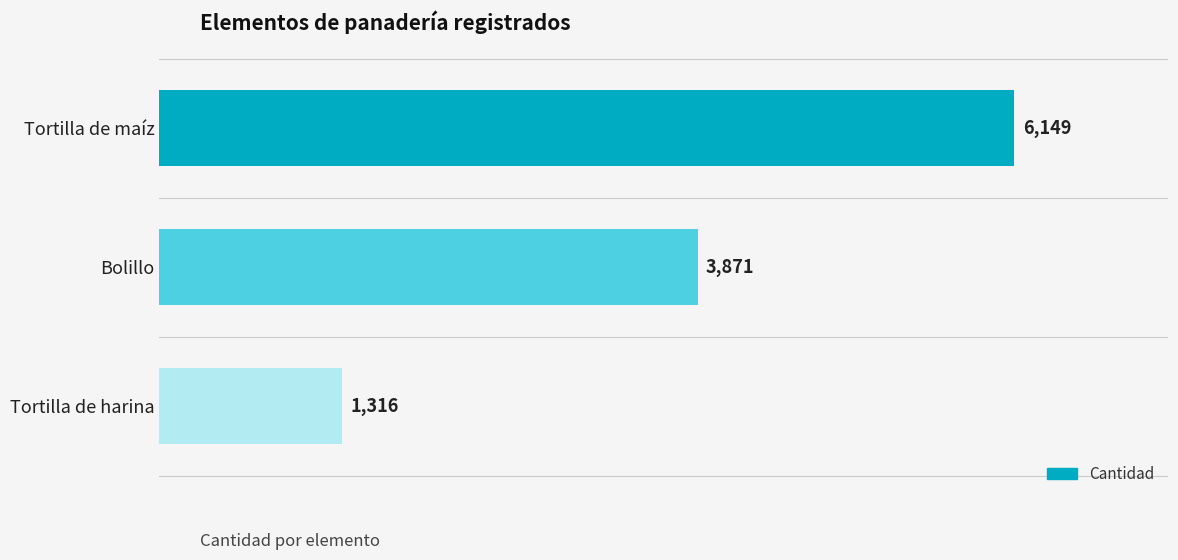

At which category does the chart reach its minimum across all series?

Tortilla de harina